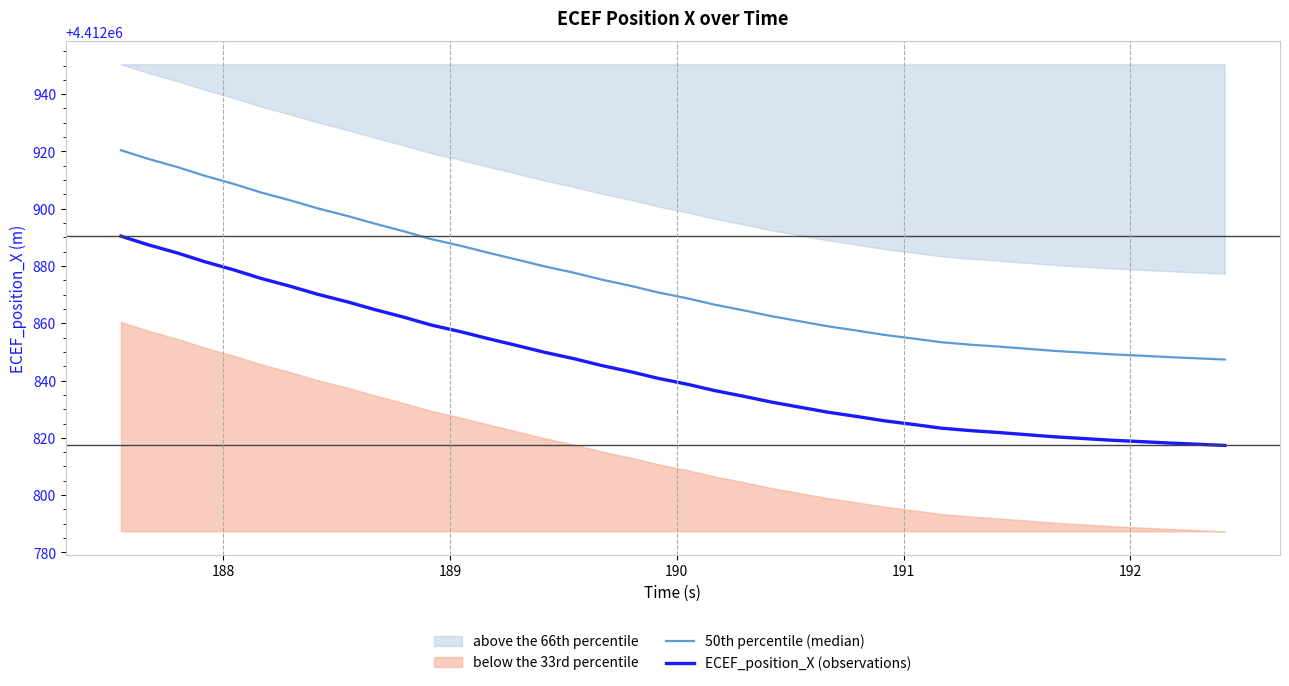

True or false: ECEF_position_X (observations) has a value of 1870751.6 at 18.

False